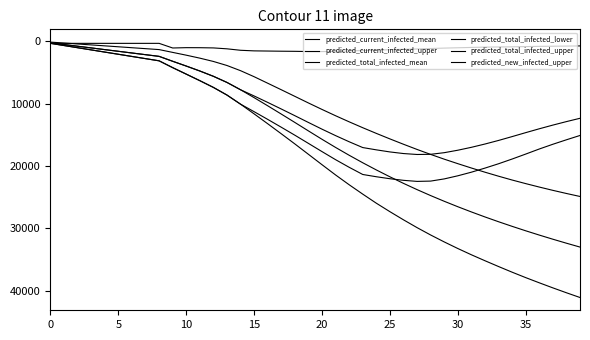

Is this an area chart (filled region under the line)?

No